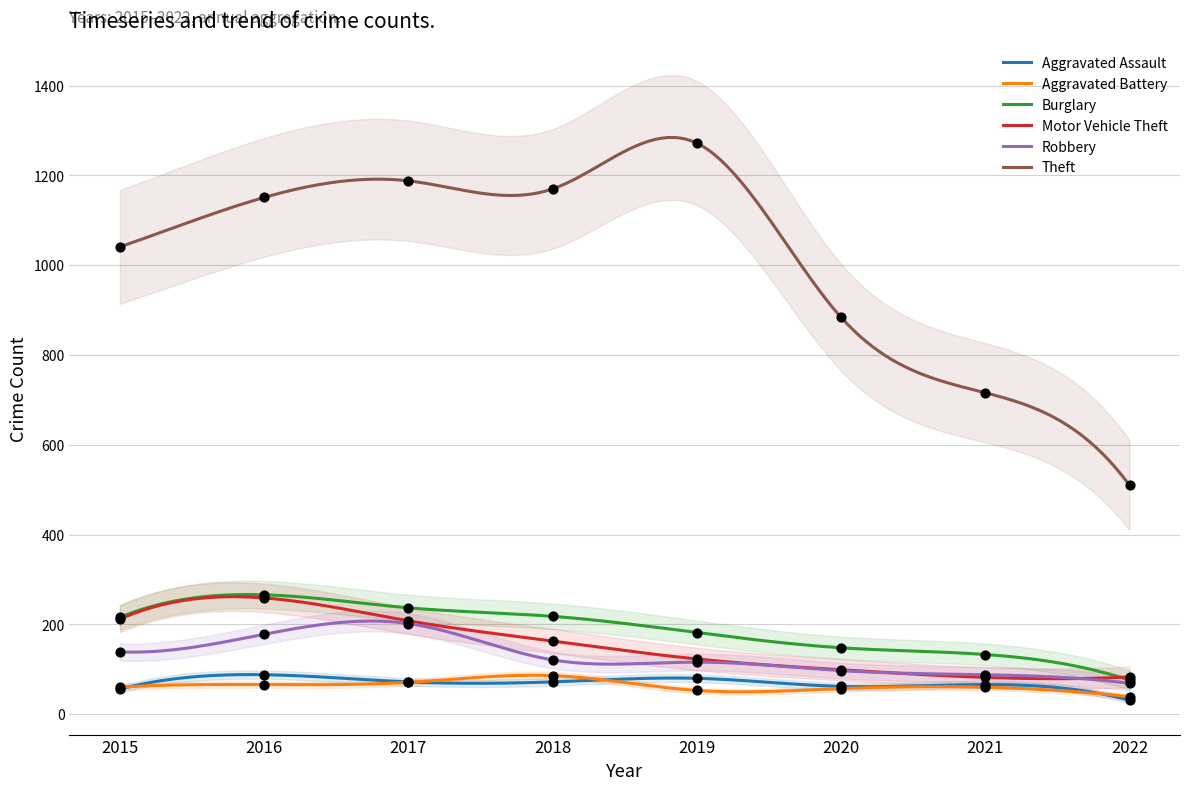

Which series has the widest spread of Y values?

Theft